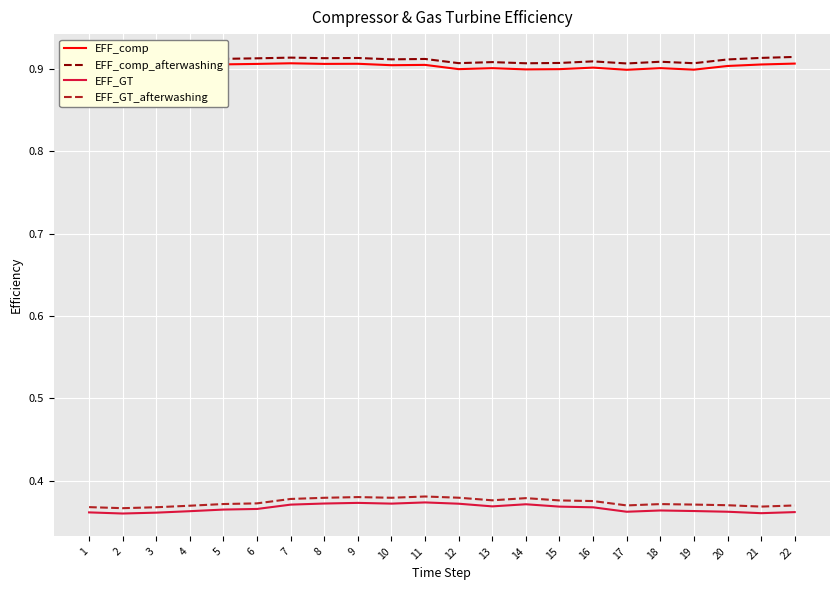

True or false: EFF_comp has a value of 0.9 at 17.

True